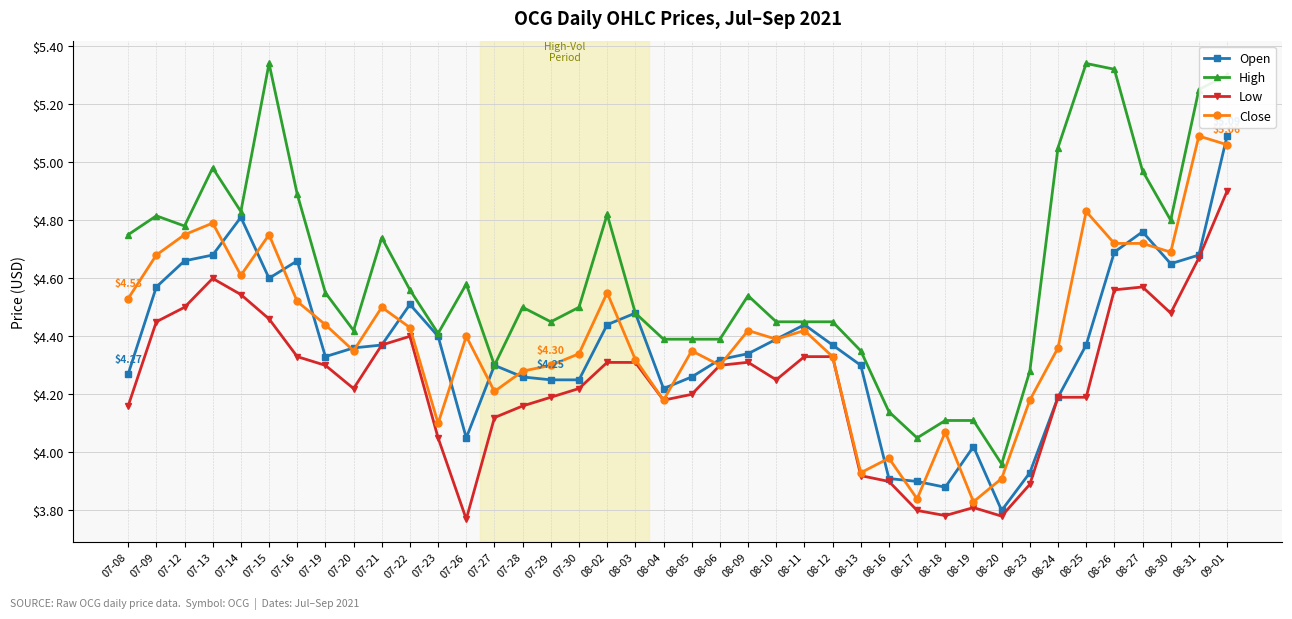

Between 08-02 and 08-12, which series saw the biggest shift?

High